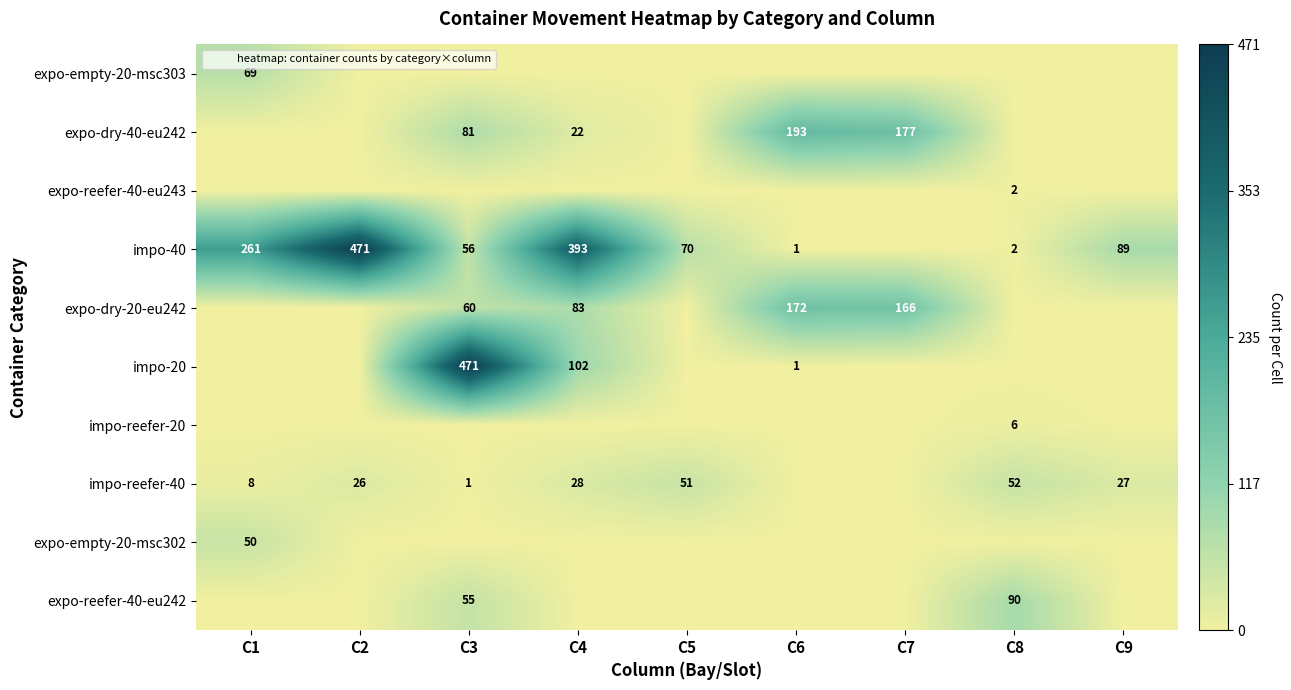

Which series changed the most between C3 and C4?

impo-20